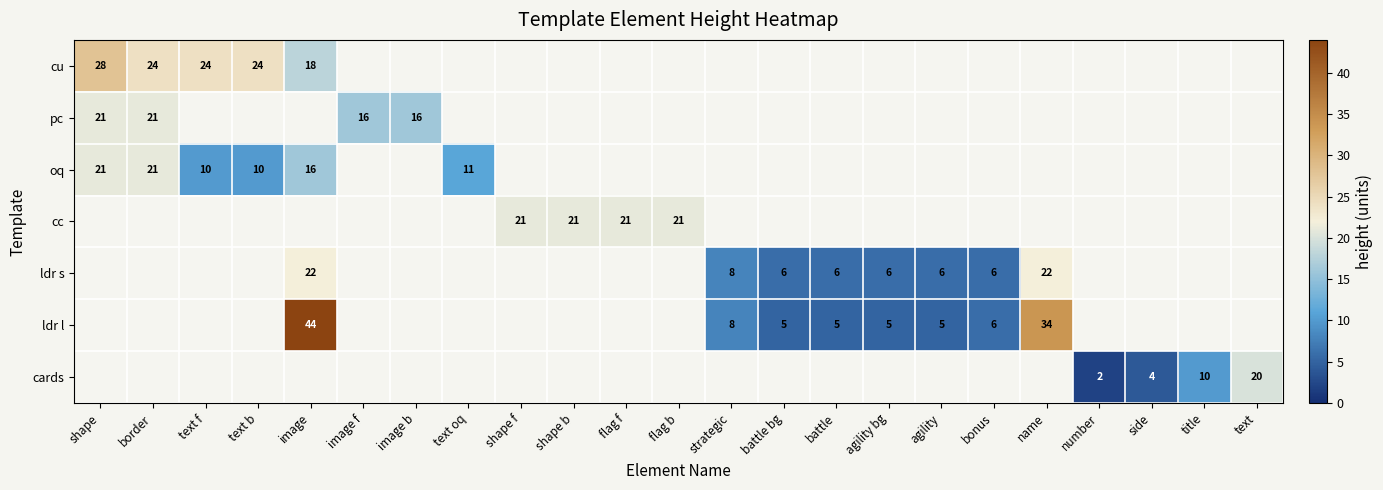

List the labels in order of row_6 value, largest first.

text, title, side, shape, border, text f, text b, image, image f, image b, text oq, shape f, shape b, flag f, flag b, strategic, battle bg, battle, agility bg, agility, bonus, name, number